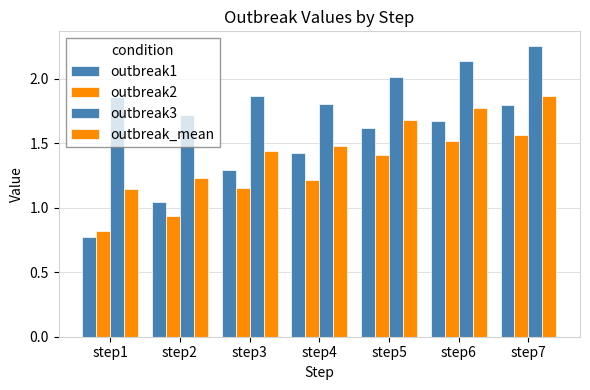

How many distinct data groups are displayed?

4